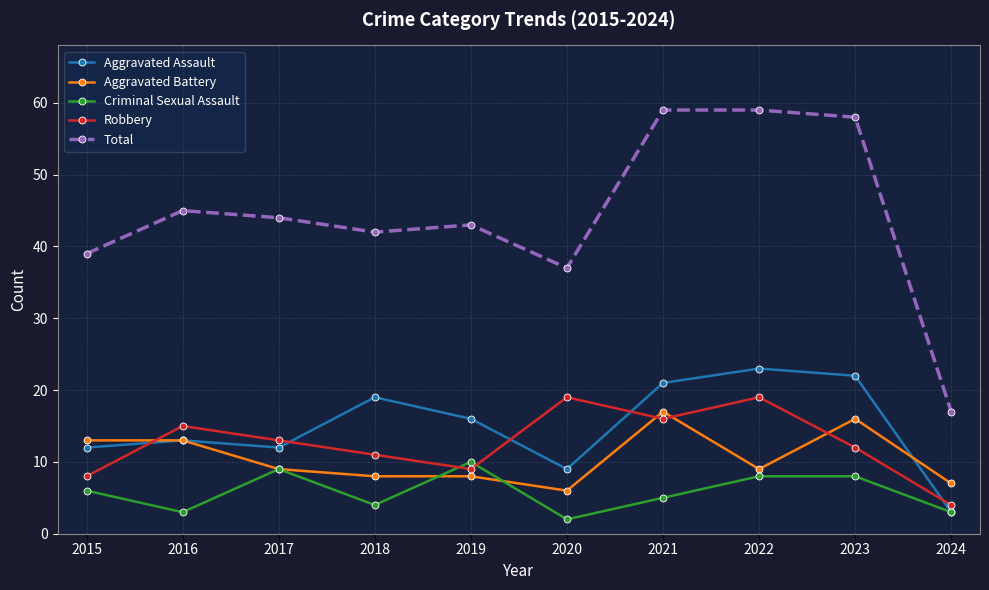

True or false: Total has a value of 11 at 2024.

False